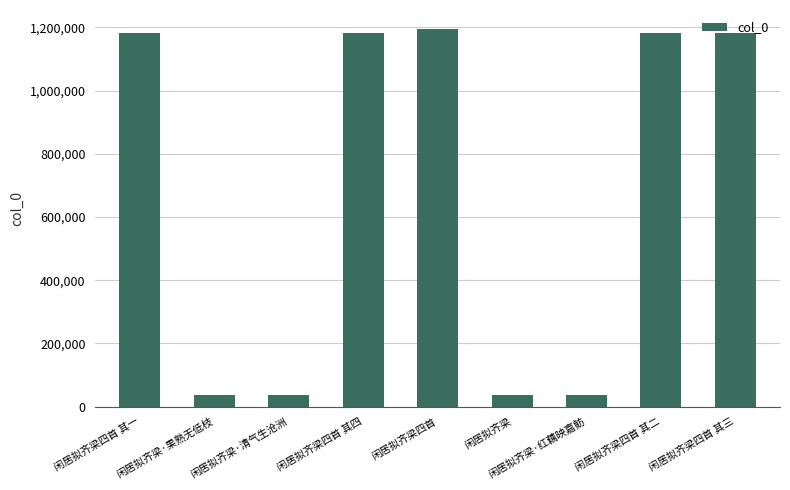

What is the ratio of the value at 闲居拟齐梁 to the value at 闲居拟齐梁·果熟无低枝?

1.0